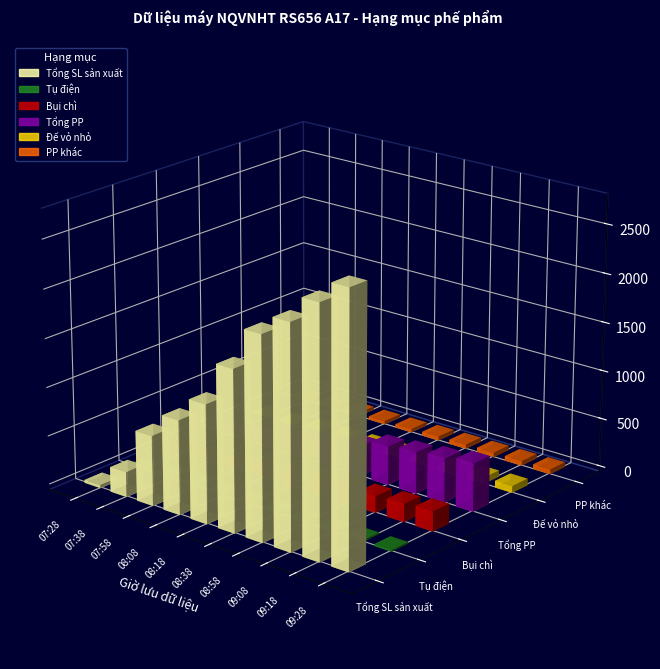

The Tổng PP series shows 134 at 09:08. True or false?

False